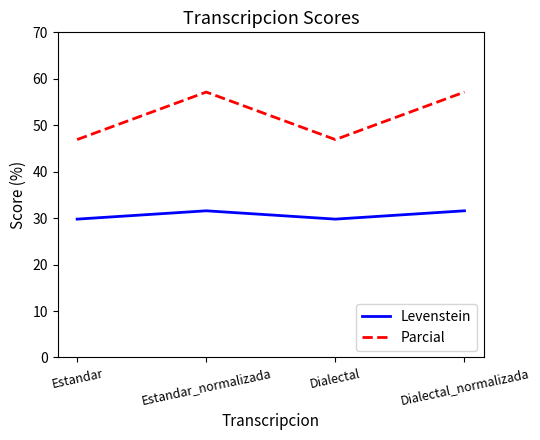

What is the average value of the Levenstein series?

30.7